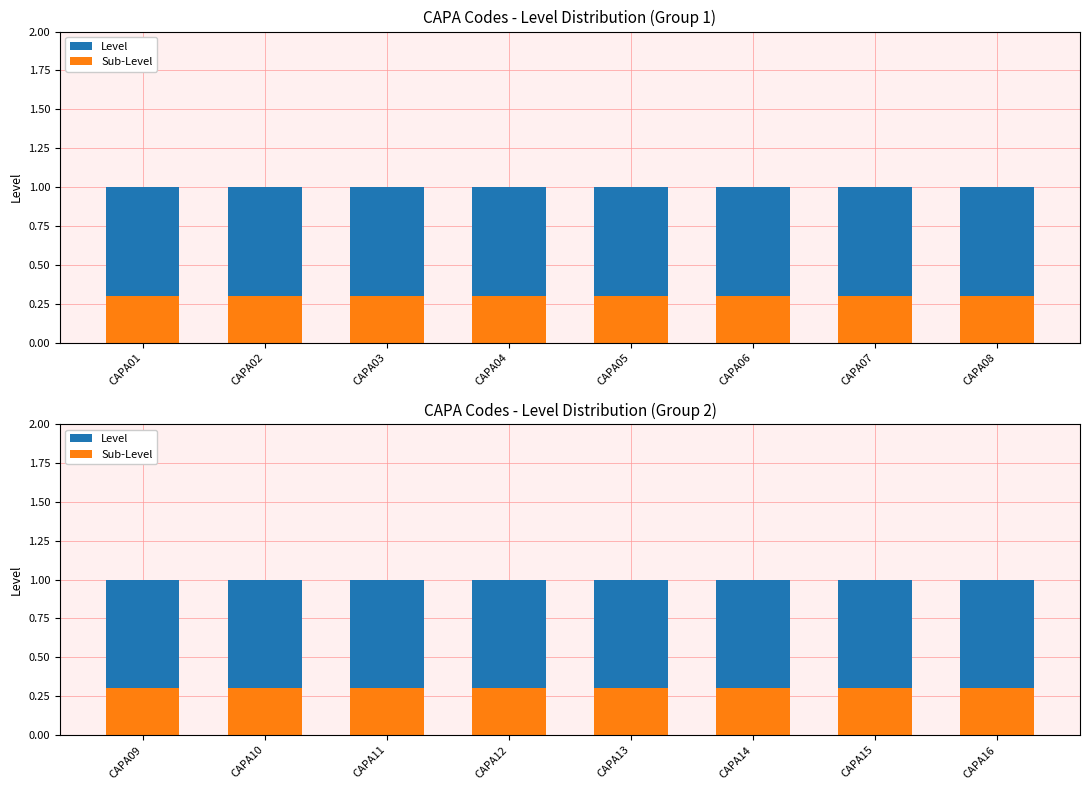

Which series changed the most between CAPA10 and CAPA14?

Level